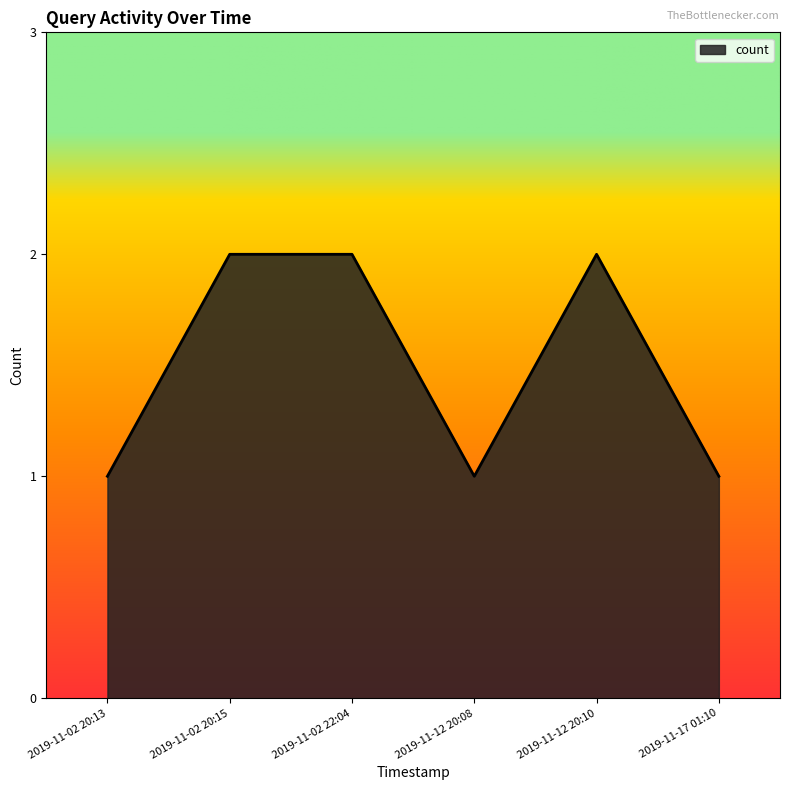

What position from the left is 2019-11-02 20:13?

1